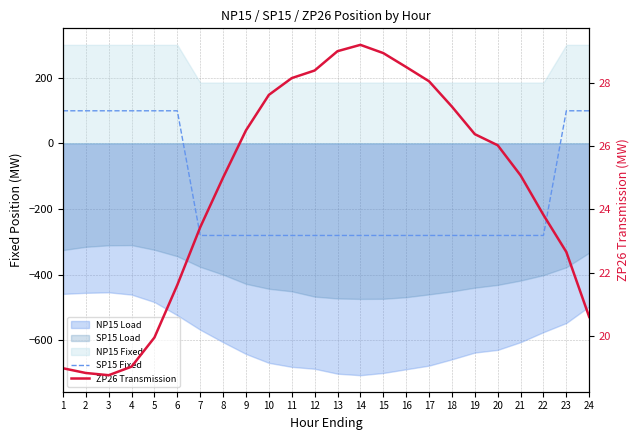

How many SP15 Fixed values are between -281 and 99?

24